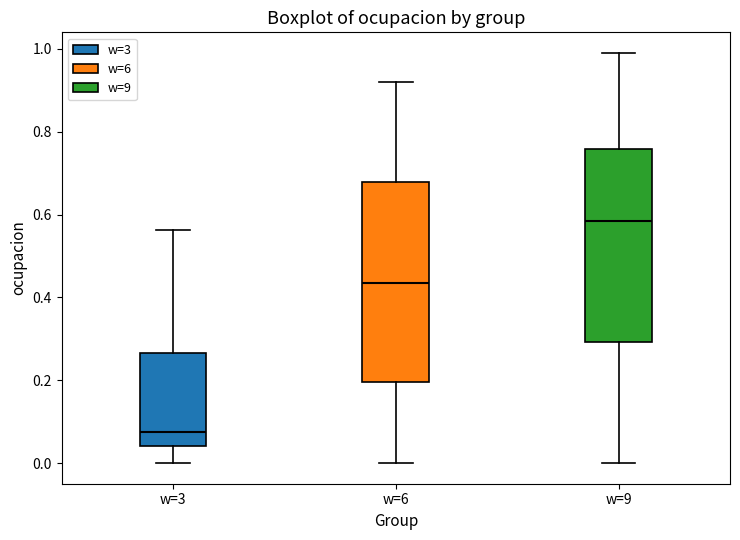

Reading left to right, transcribe this box plot: for each box, give where its median line is, the range the box spans, and where its two whiskers end, as read against the y-axis. The values are not printed on the chart, so give them approximately, as read against the axis.

w=3: median 0.08, box 0.04 to 0.26, whiskers 0.00 to 0.56
w=6: median 0.44, box 0.20 to 0.68, whiskers 0.00 to 0.92
w=9: median 0.58, box 0.30 to 0.76, whiskers 0.00 to 1.00